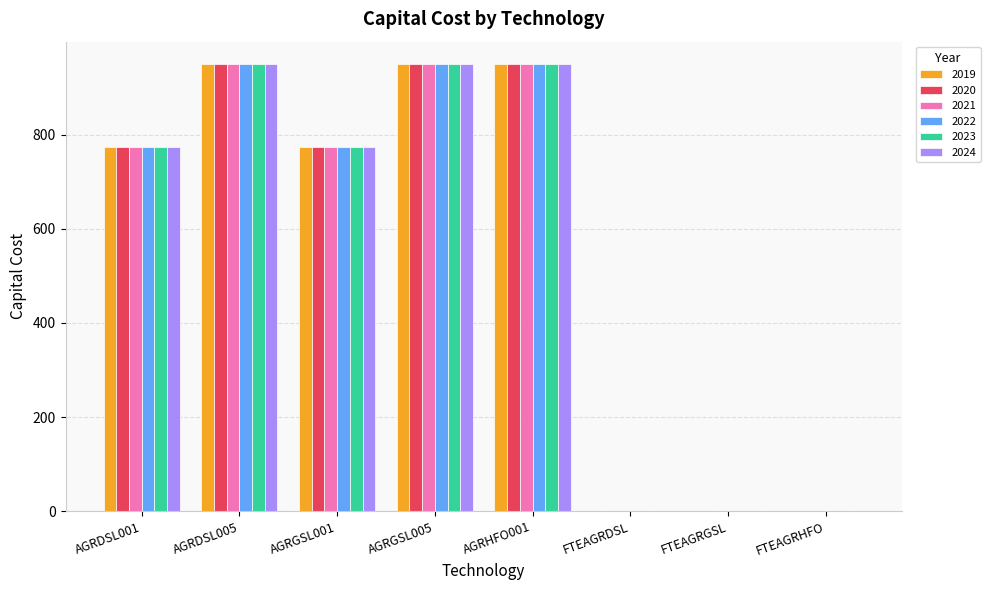

Is it true that 2022 equals 0.0 at FTEAGRDSL?

True